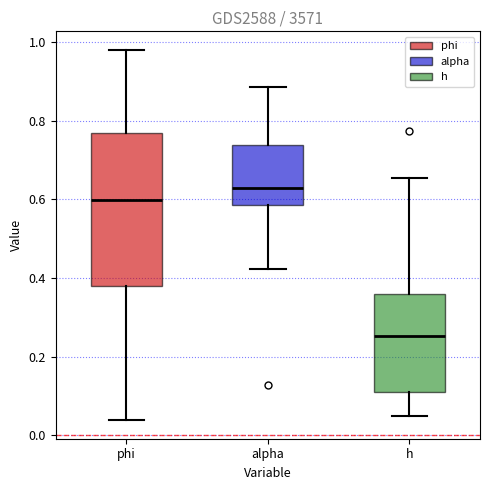

Reading left to right, read every box against the y-axis: the position of its median line, the range the box covers, and the ends of its whiskers. The values are not printed on the chart, so give them approximately, as read against the axis.

phi: median 0.60, box 0.38 to 0.76, whiskers 0.04 to 0.98
alpha: median 0.62, box 0.58 to 0.74, whiskers 0.42 to 0.88
h: median 0.26, box 0.12 to 0.36, whiskers 0.06 to 0.66